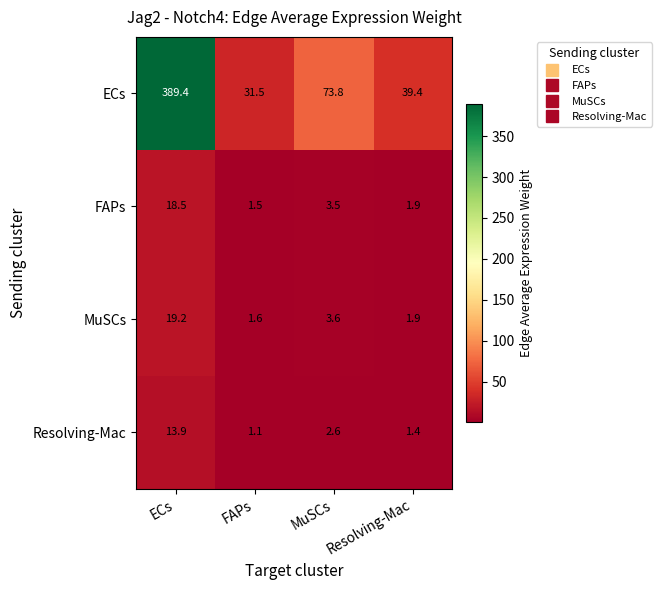

The value of MuSCs at MuSCs is 3.6. True or false?

True